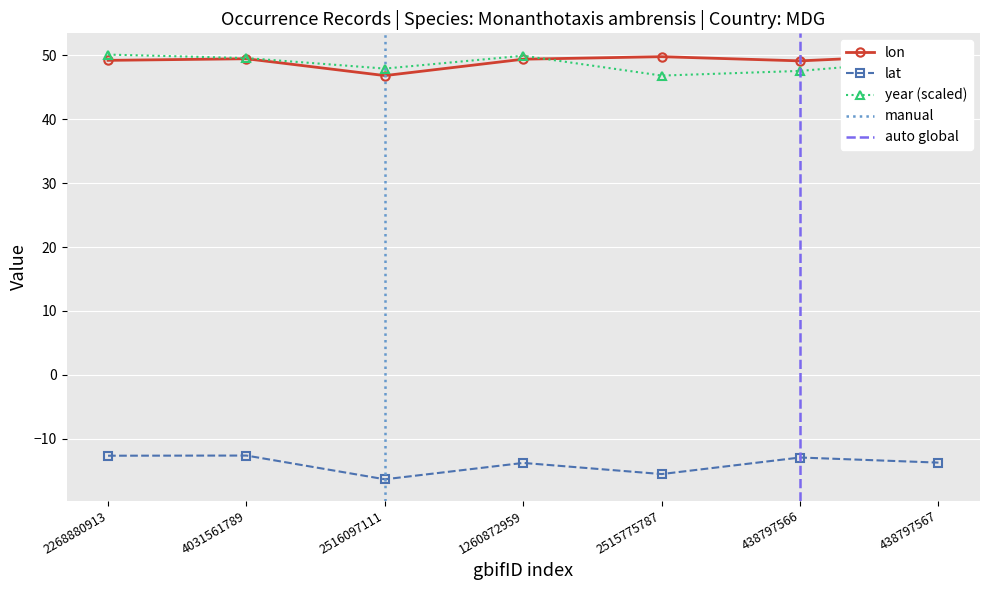

In lat, how many points are higher than both neighbors (excluding endpoints)?

3